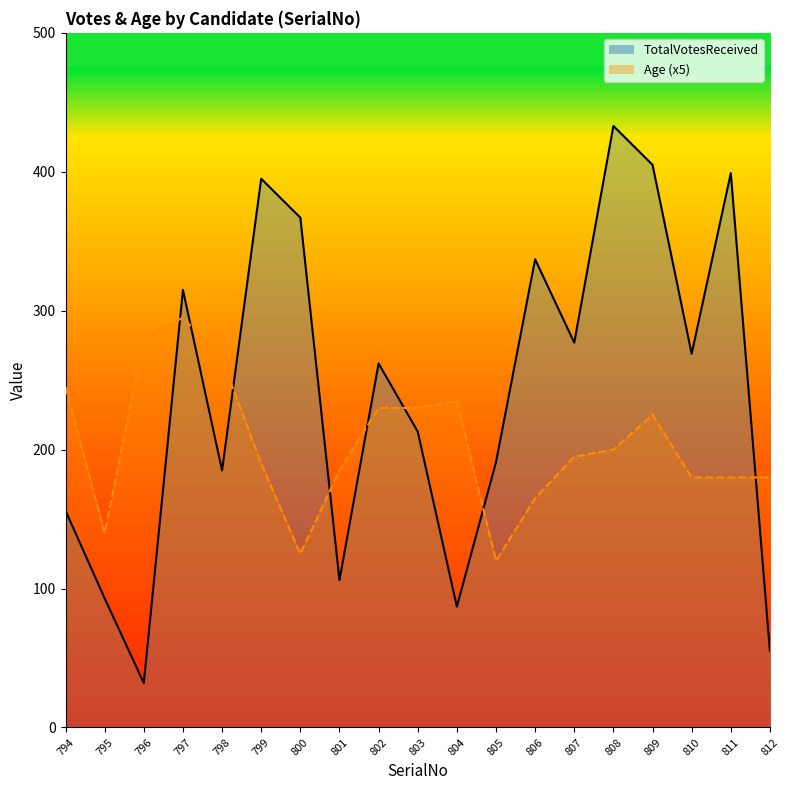

Which series ends up on top after the final intersection of Age and TotalVotesReceived?

Age